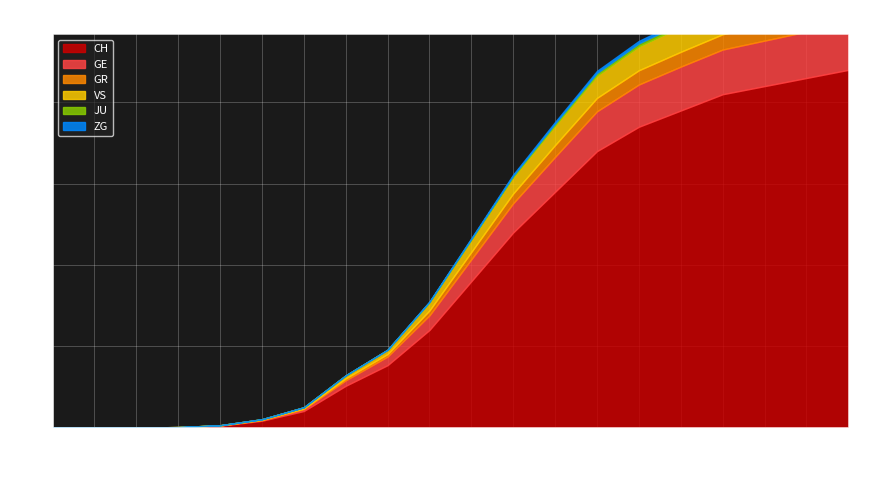

True or false: CH has a value of 3400 at 2020-04-30.

True